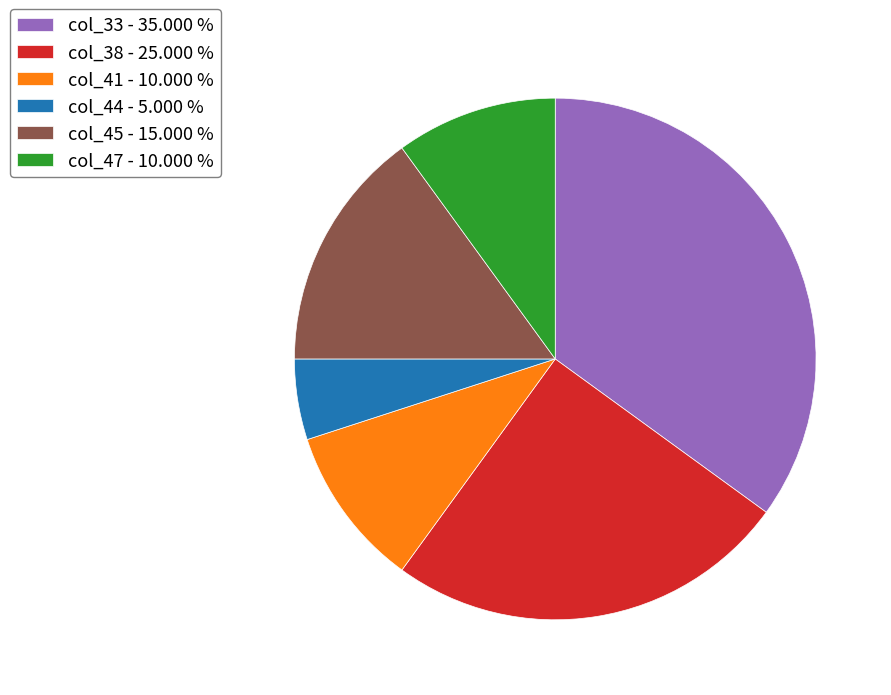

Does any single category account for the majority?

No